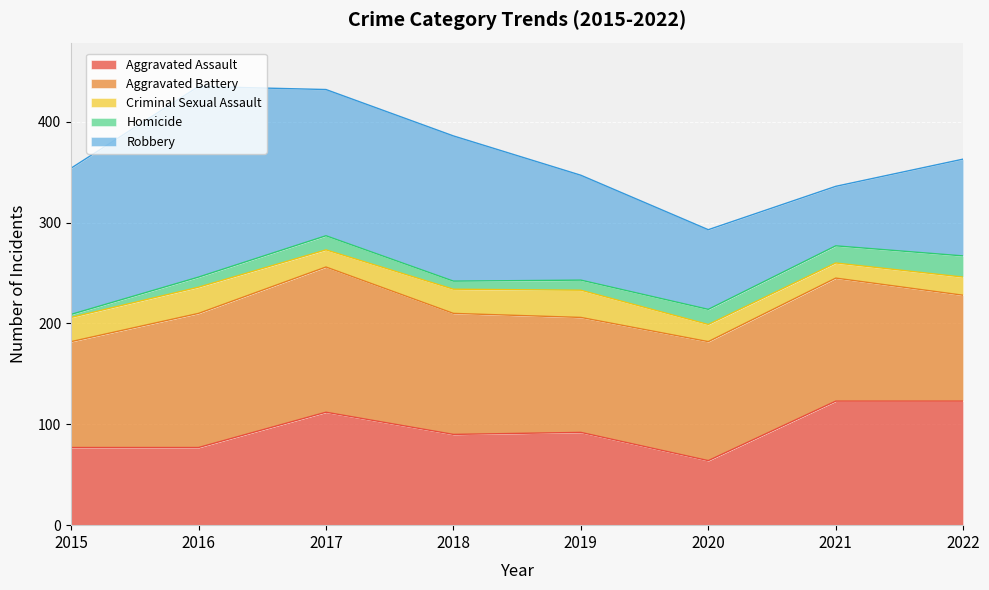

True or false: Aggravated Assault has more than 2 interior local peaks.

False